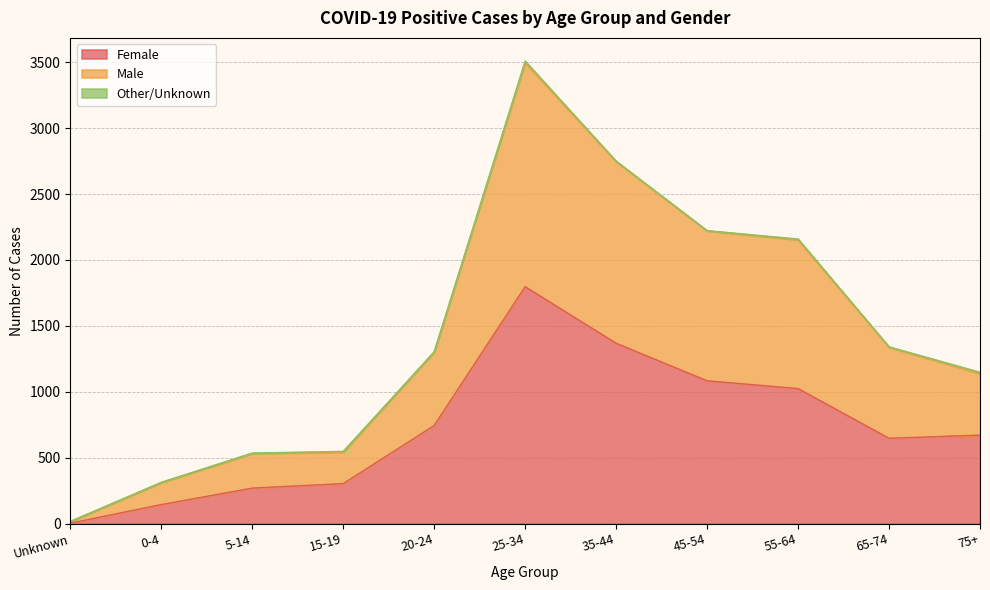

What is the maximum value for Female?

1797